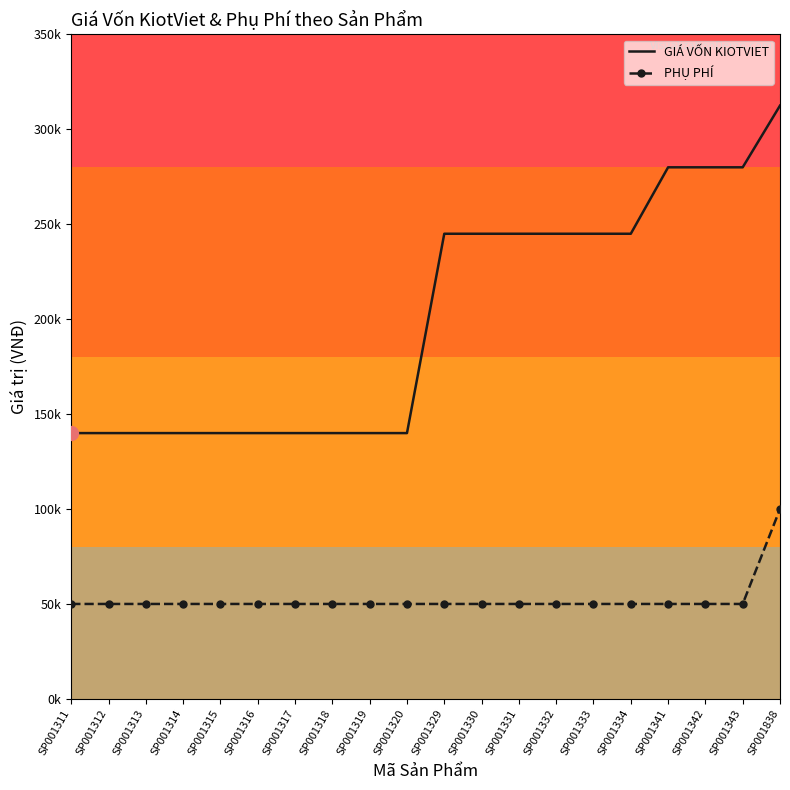

What is the spread (max minus min) of values at SP001343?

230000